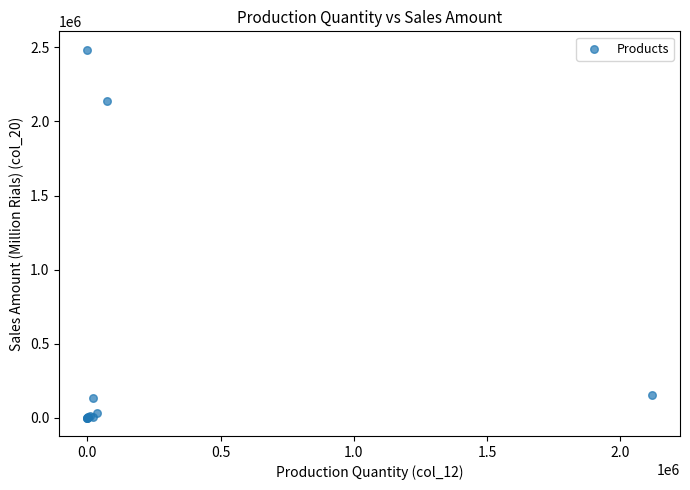

What Y value in the scatter plot is closest to 1242313?

2141049